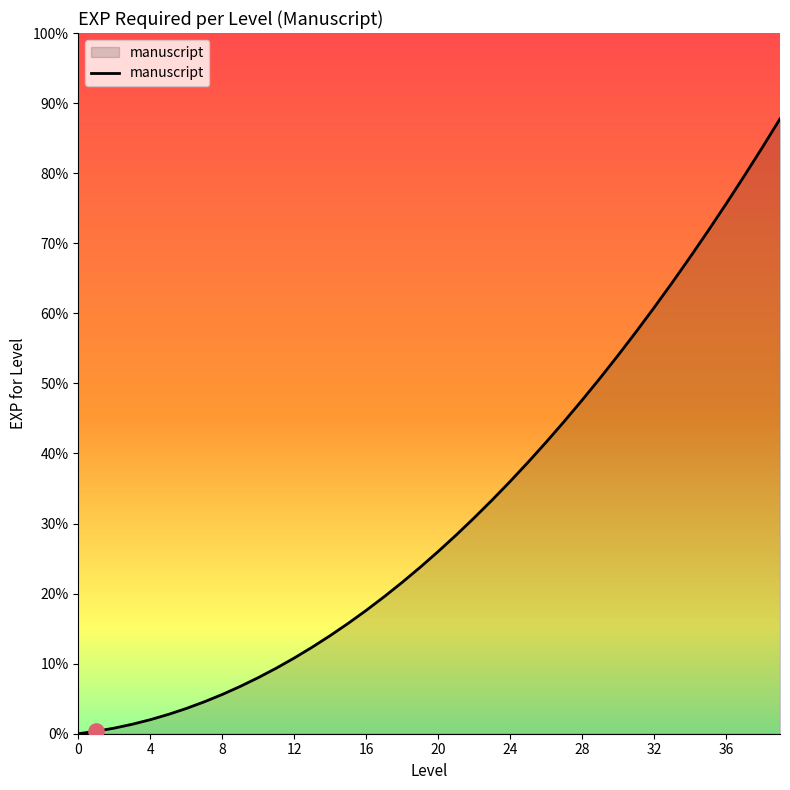

Is this an area chart (filled region under the line)?

Yes